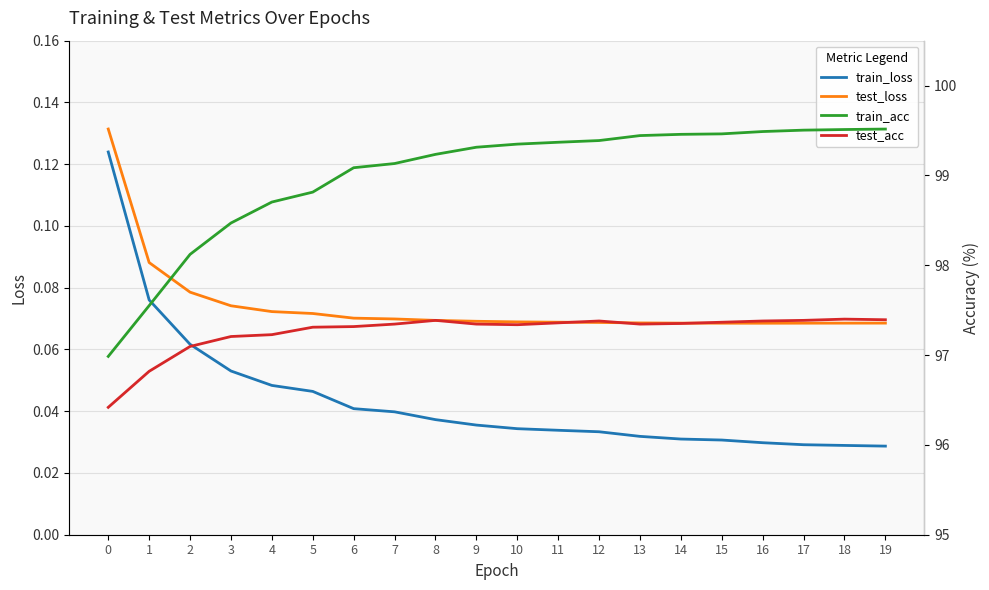

True or false: test_loss and train_loss intersect in this chart.

False